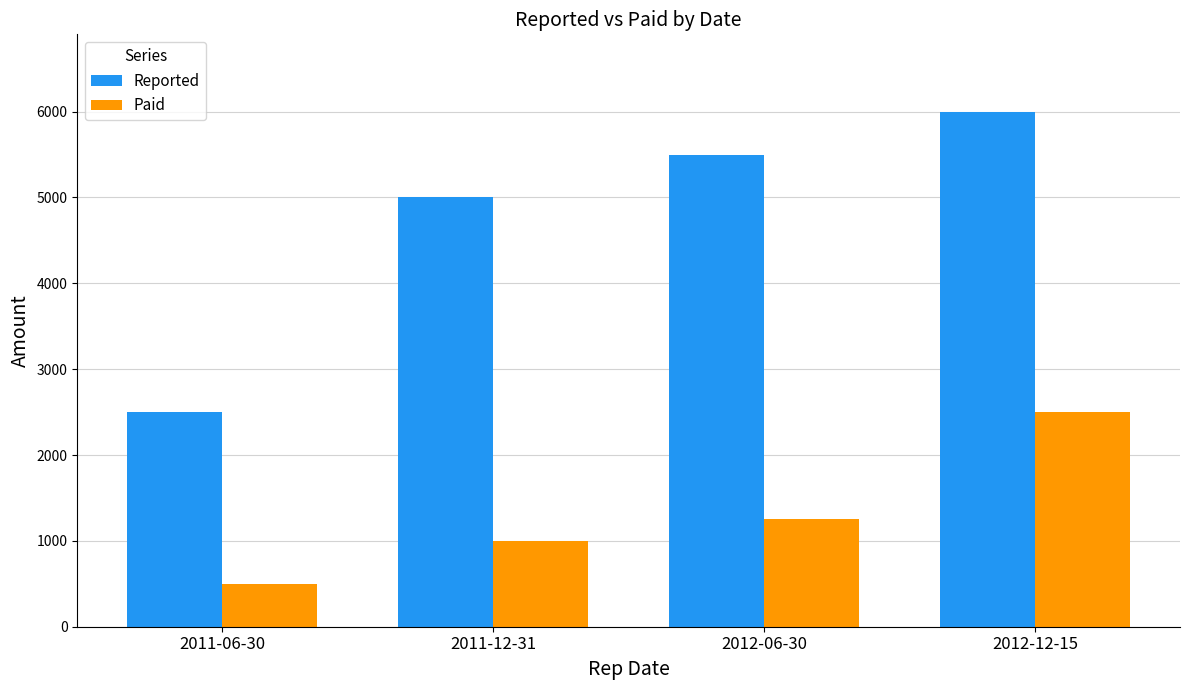

What is the highest value of the Reported series?

6000